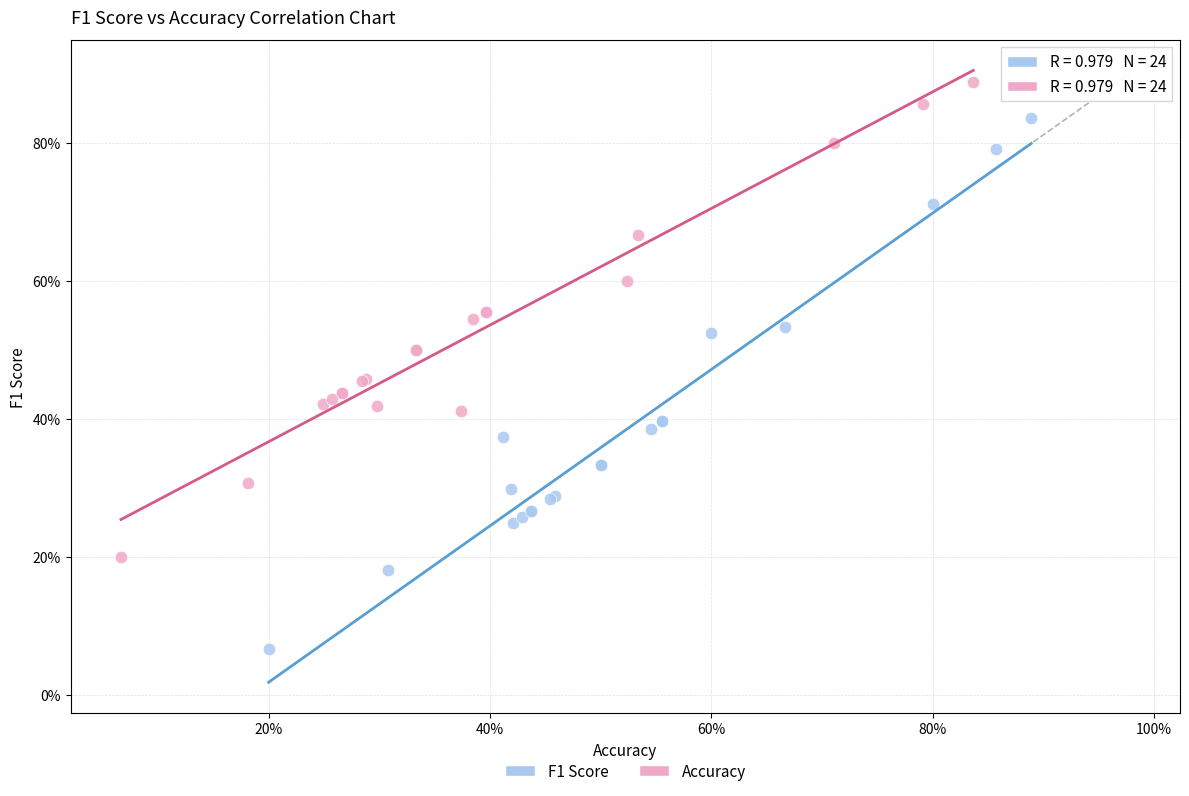

Which series has the largest Y range (max minus min)?

F1 Score